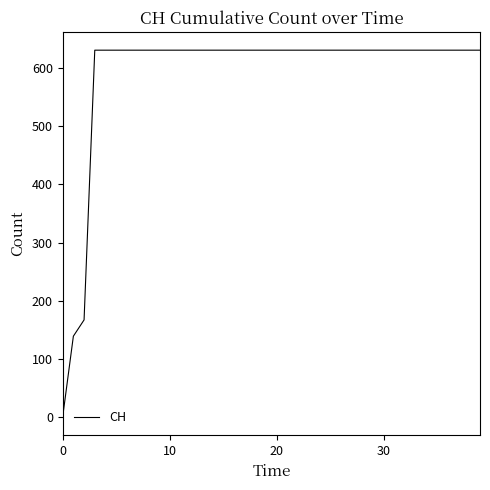

What is the maximum value shown in the chart?

631